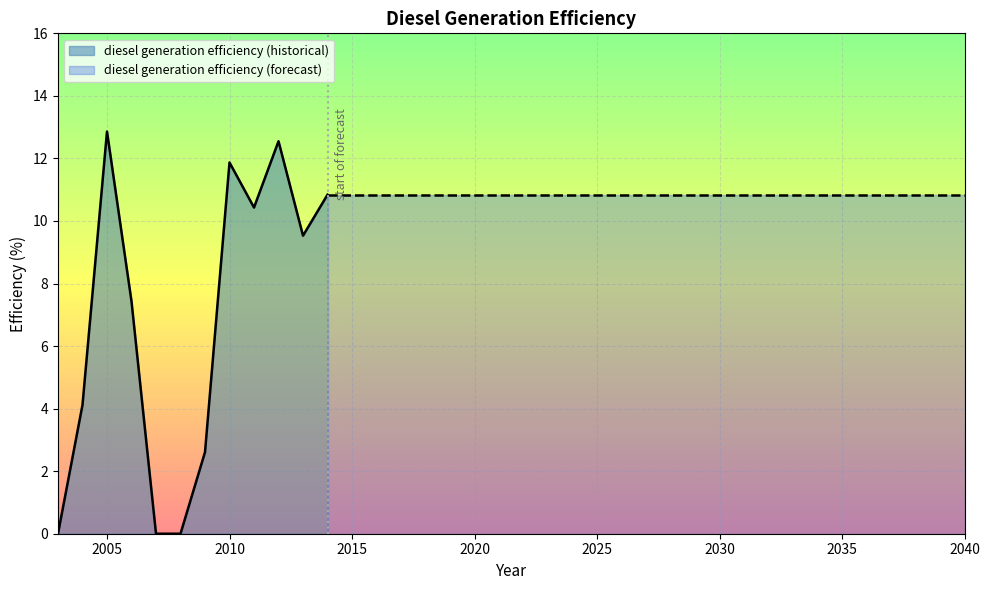

What is the value of the 26th point from the left?

10.8